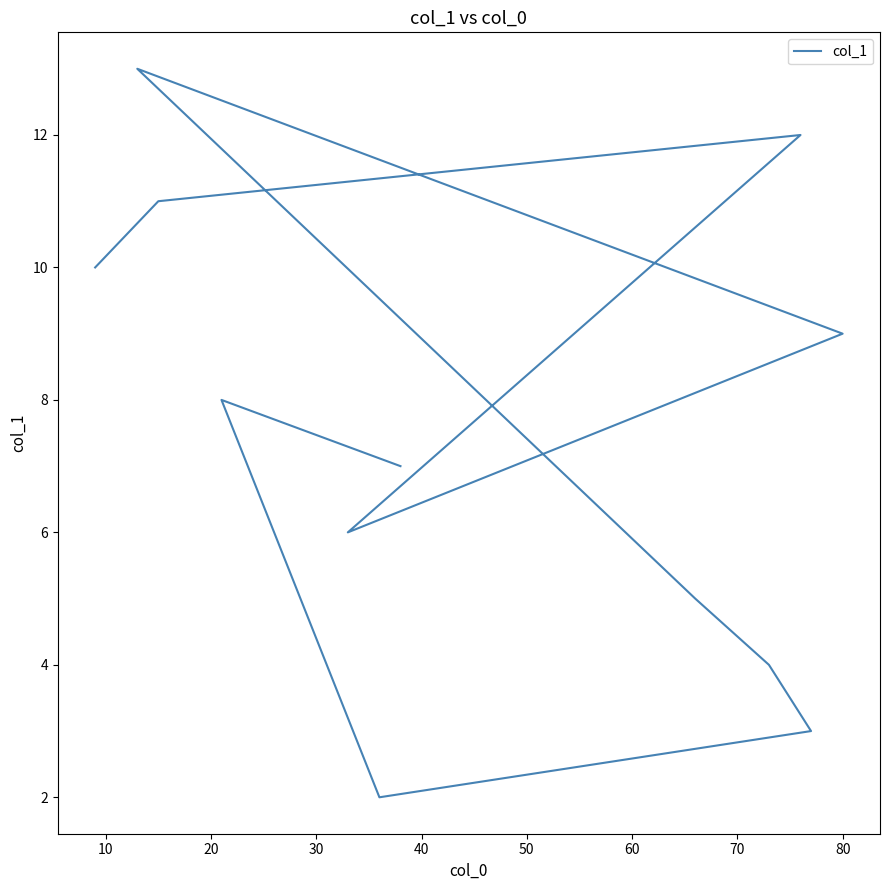

Reading left to right, extract all data points from this chart.

10.0	11.0	12.0	6.0	9.0	13.0	5.0	4.0	3.0	2.0	8.0	7.0